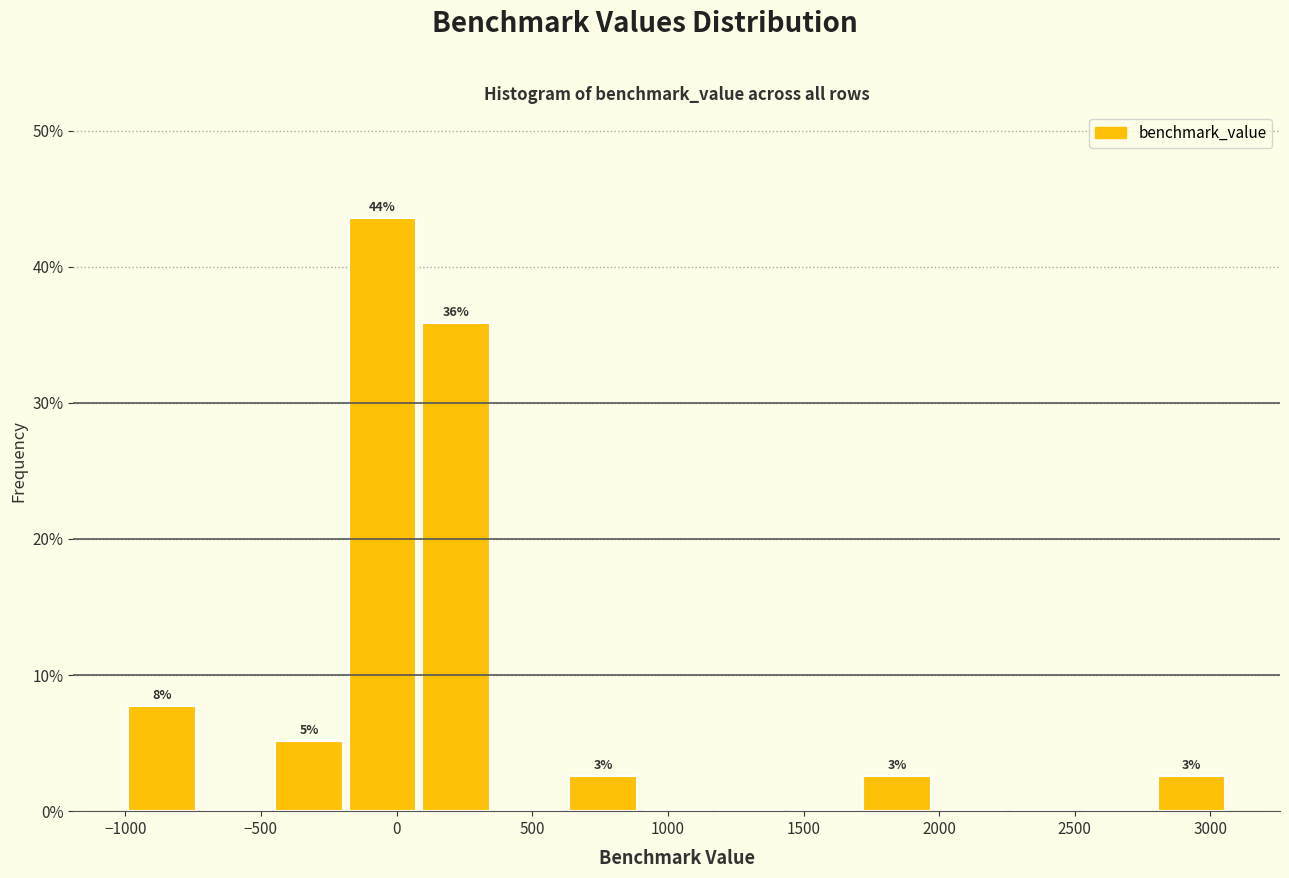

Over which range of the x-axis is the bar tallest?

-200 to 100